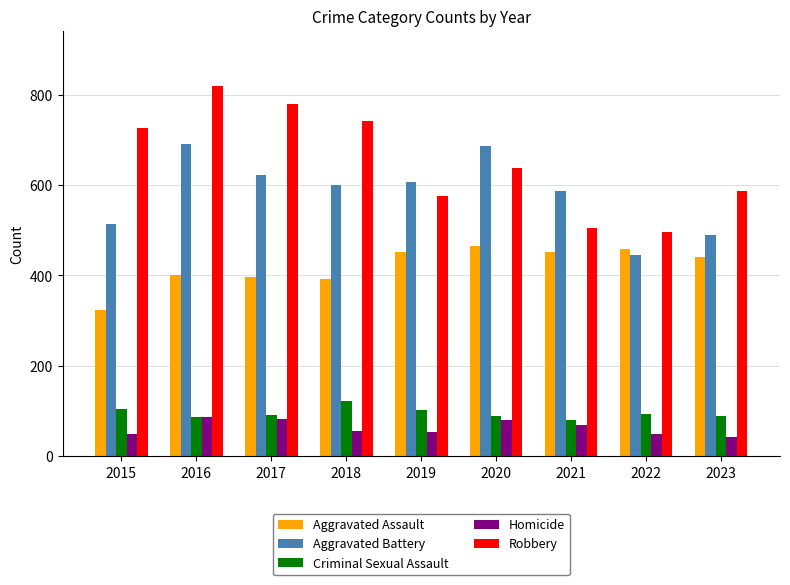

How many bars are there in each group?

5